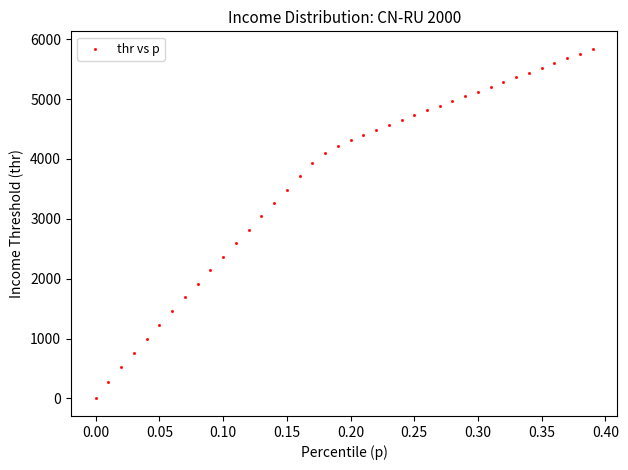

What is the range of X values (max minus min)?

0.4